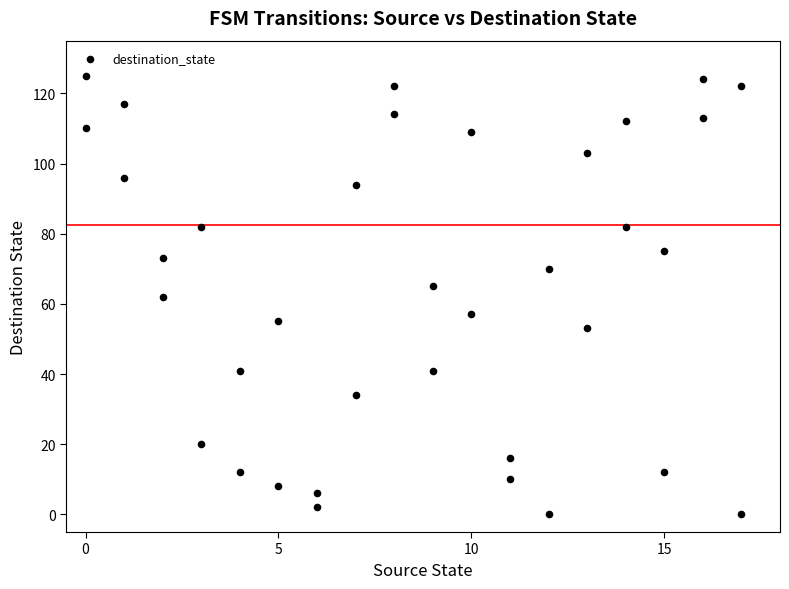

What is the range of X values (max minus min)?

17